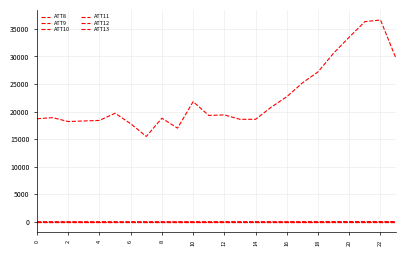

Is this an area chart (filled region under the line)?

No